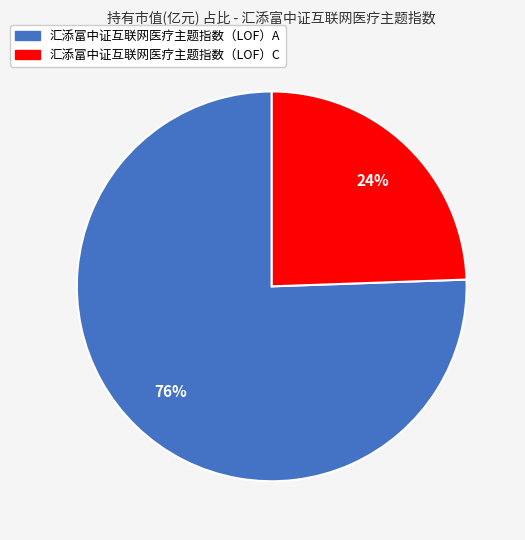

To the nearest percent, what is the combined percentage of 汇添富中证互联网医疗主题指数（LOF）C and 汇添富中证互联网医疗主题指数（LOF）A?

100%